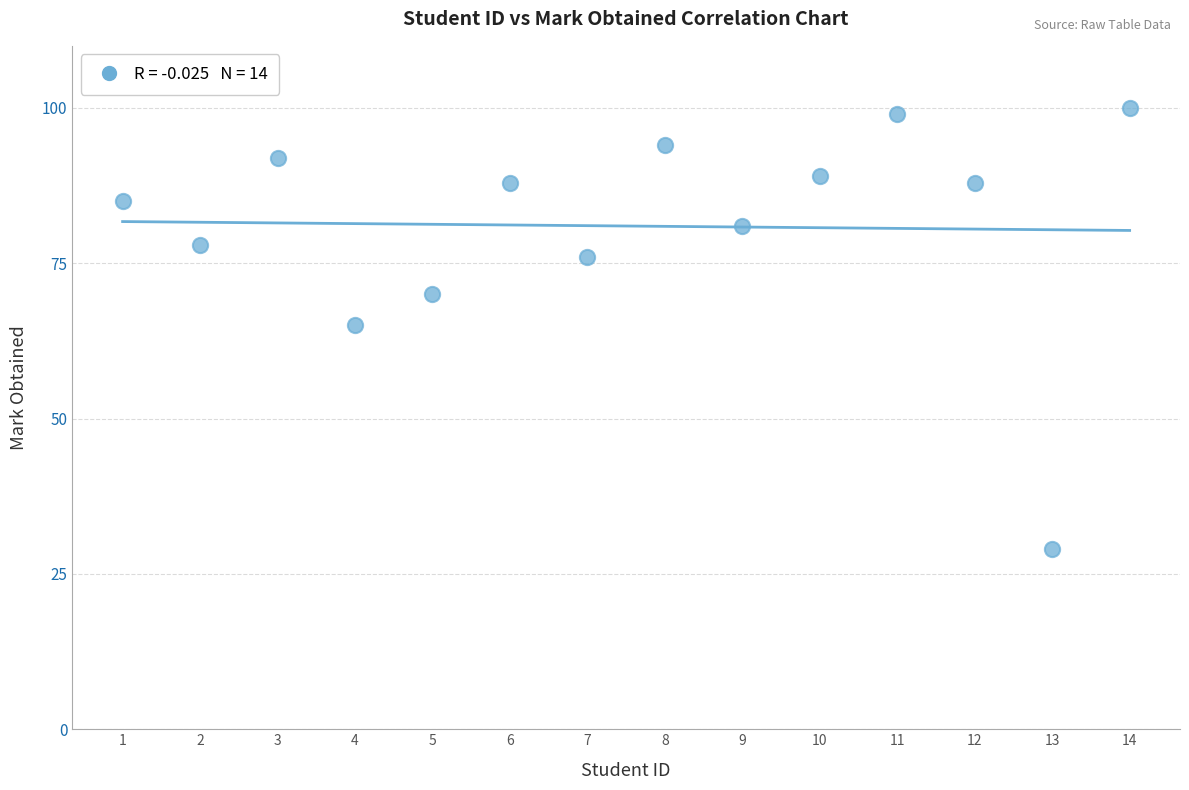

What is the range of Y values (max minus min)?

71